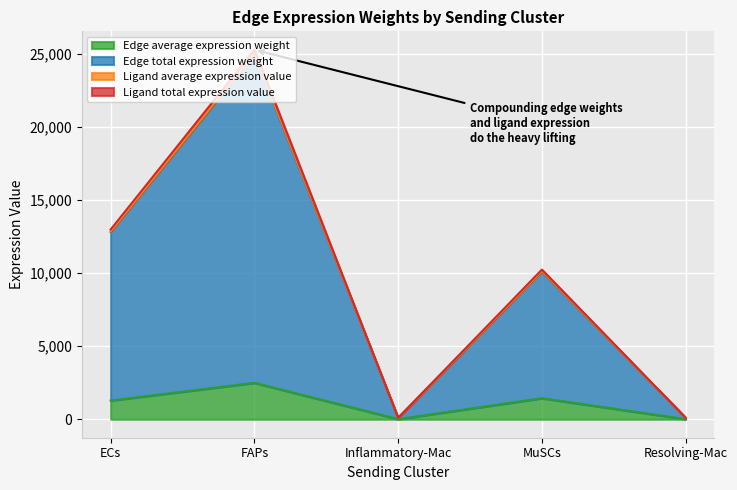

True or false: Ligand total expression value and Edge total expression weight cross at least once.

False